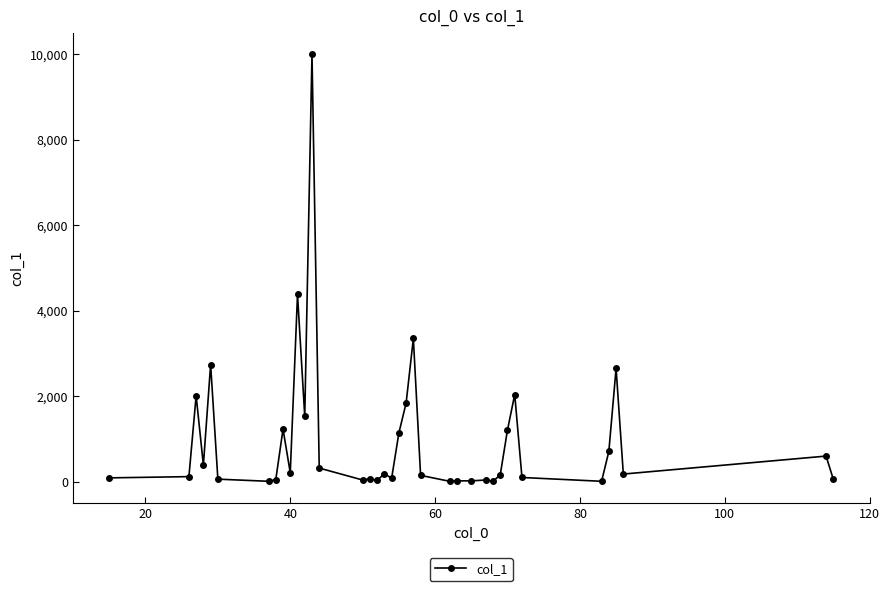

What is the difference between the second highest and second lowest values?

4369